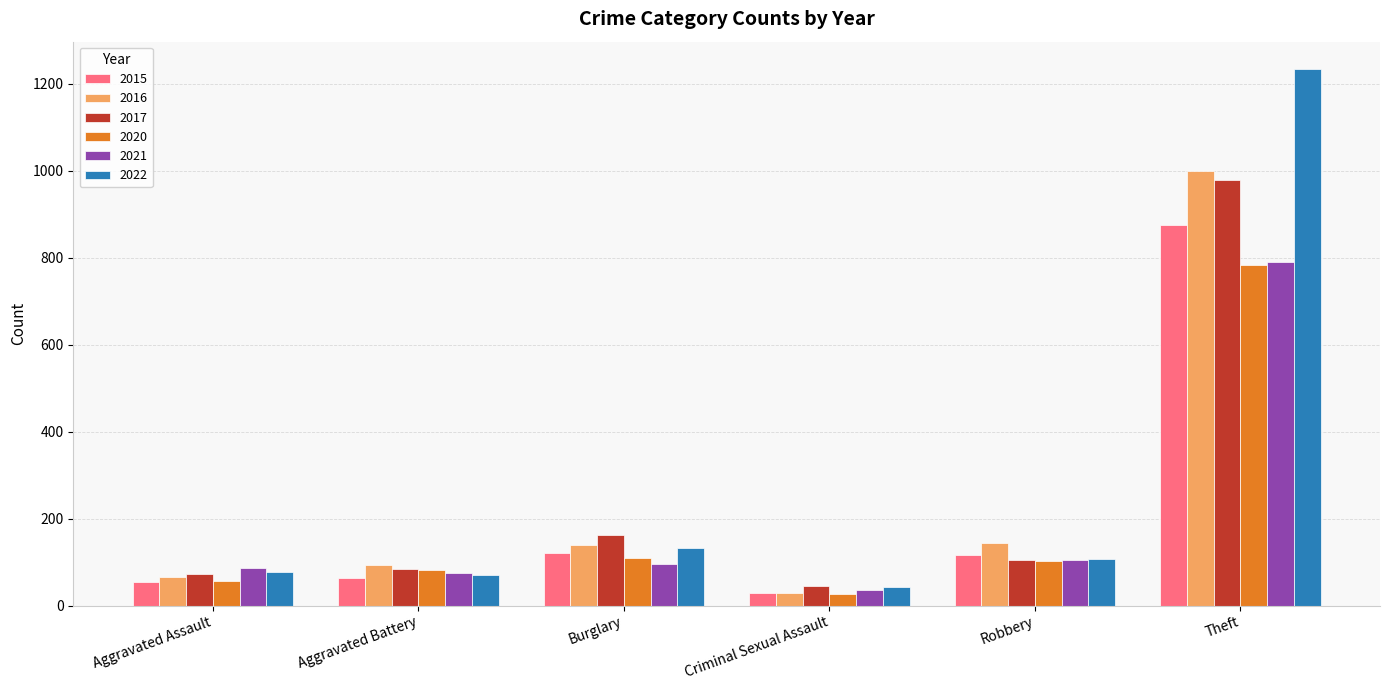

What are all the series names shown in the legend?

2015, 2016, 2017, 2020, 2021, 2022